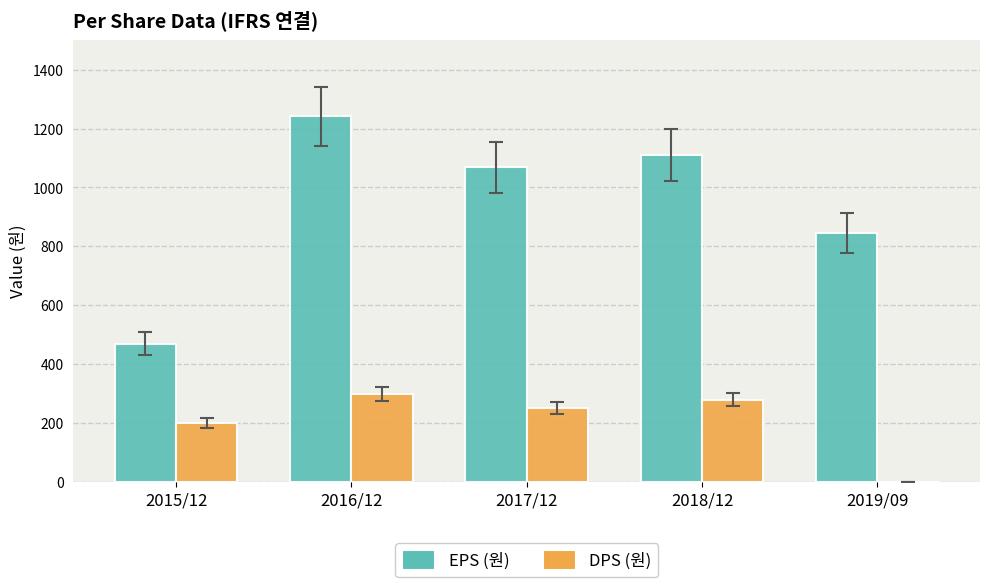

What is the average value of the DPS (원) series?

206